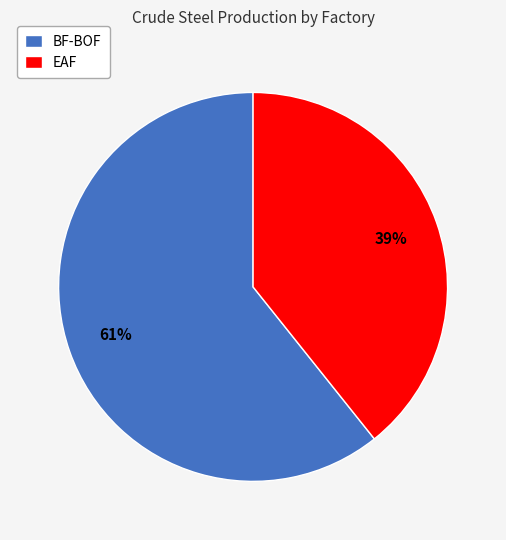

Which category has the smallest portion of the pie?

EAF